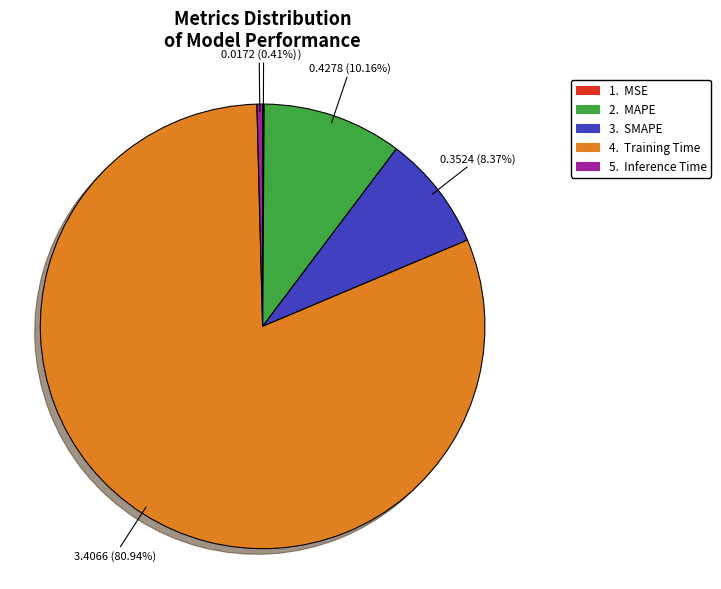

Is there any slice that represents more than half of the pie?

Yes